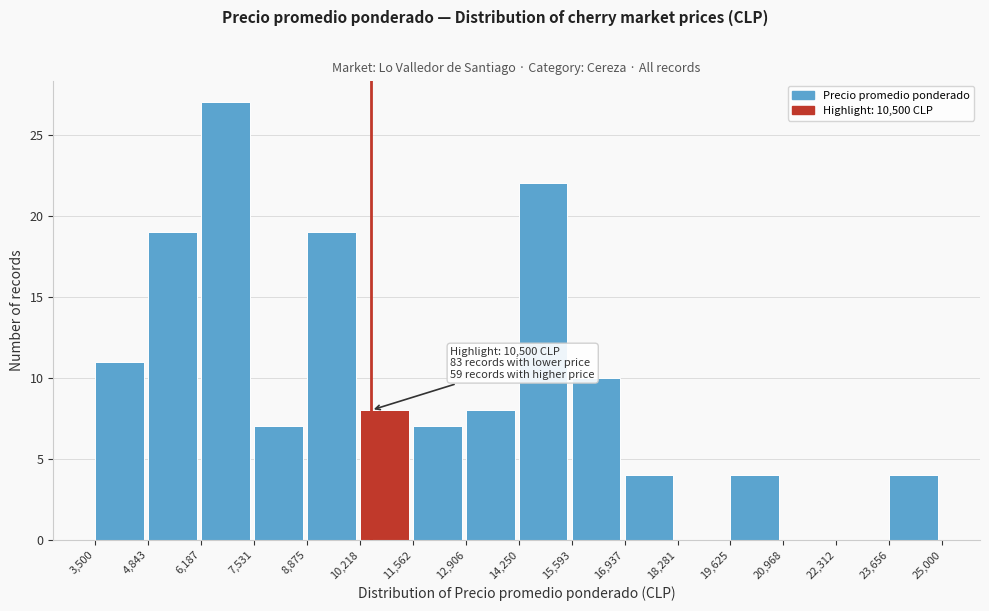

Over which range of the x-axis is the bar tallest?

6,187 to 7,531